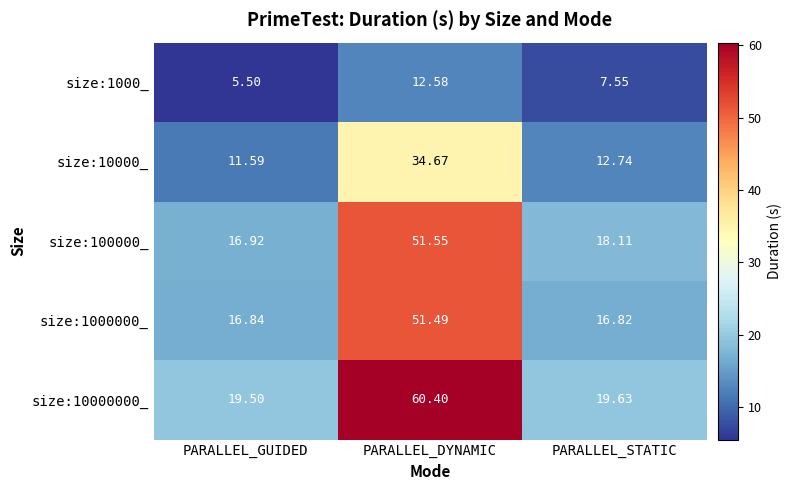

Count the number of categories in the chart.

3